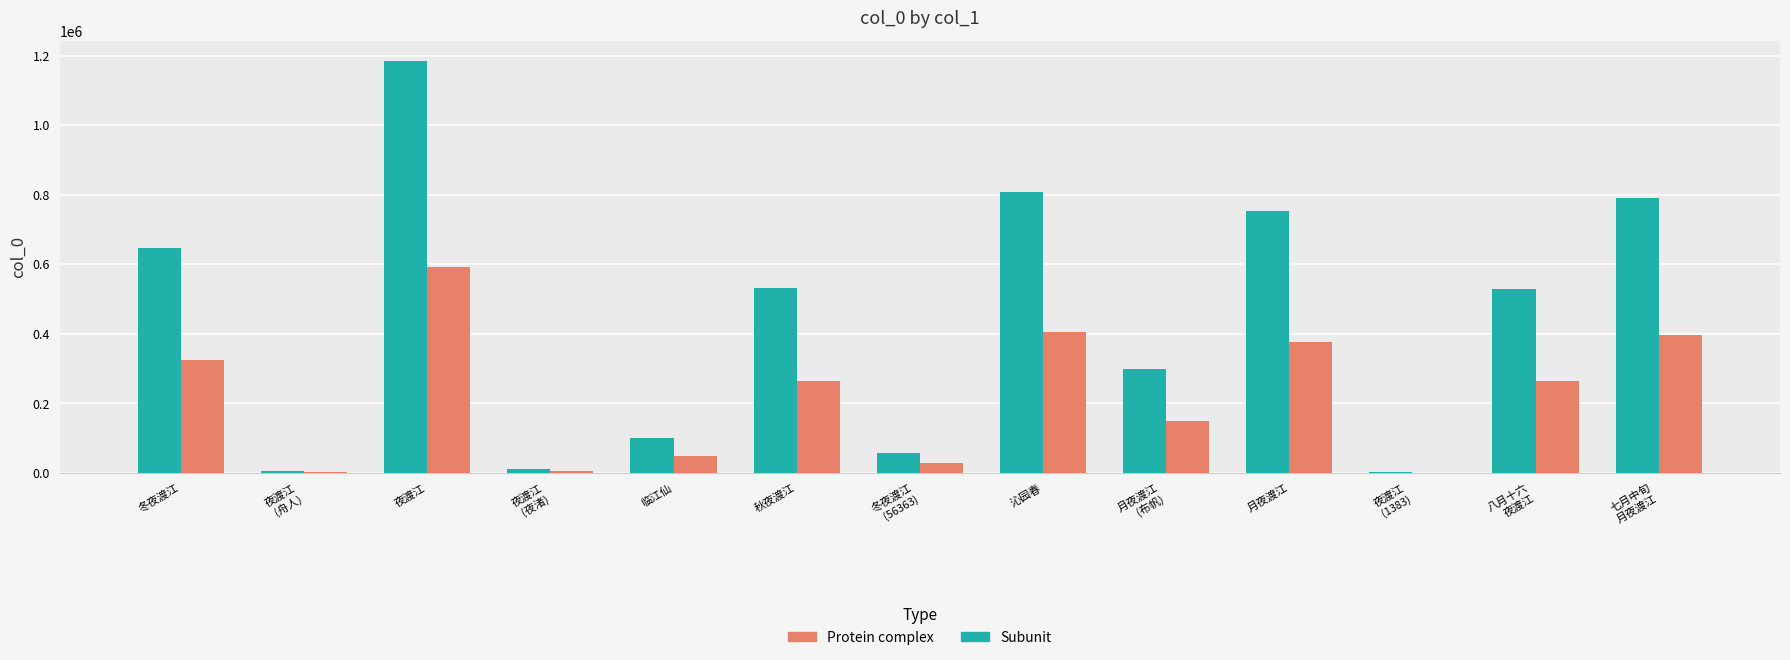

What is the sum of the Protein complex values at 冬夜渡江
(56363) and 月夜渡江
(布帆)?

177464.0